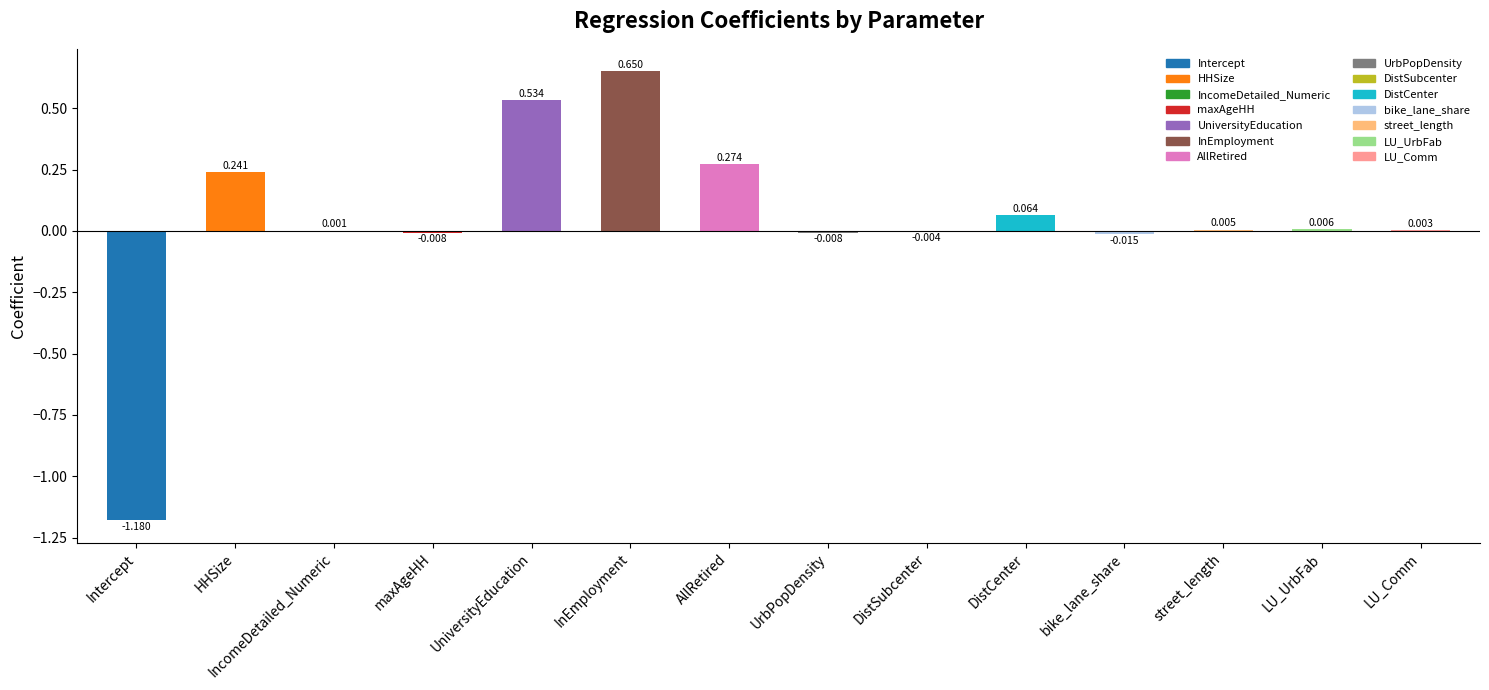

At which category does the chart reach its peak across all series?

InEmployment